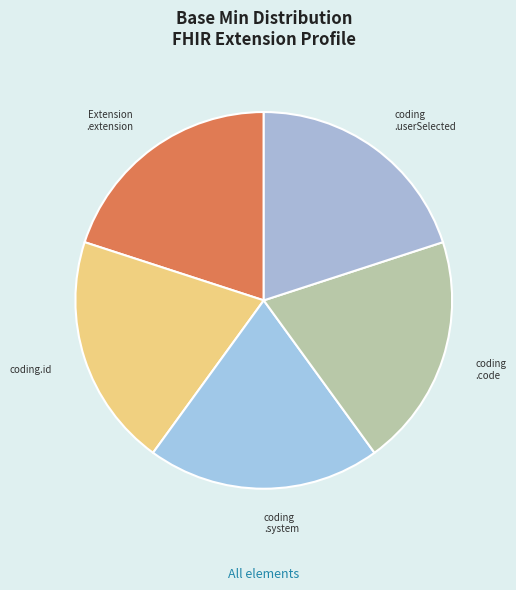

Approximately how many times larger is the value at coding .code compared to coding.id?

1.0